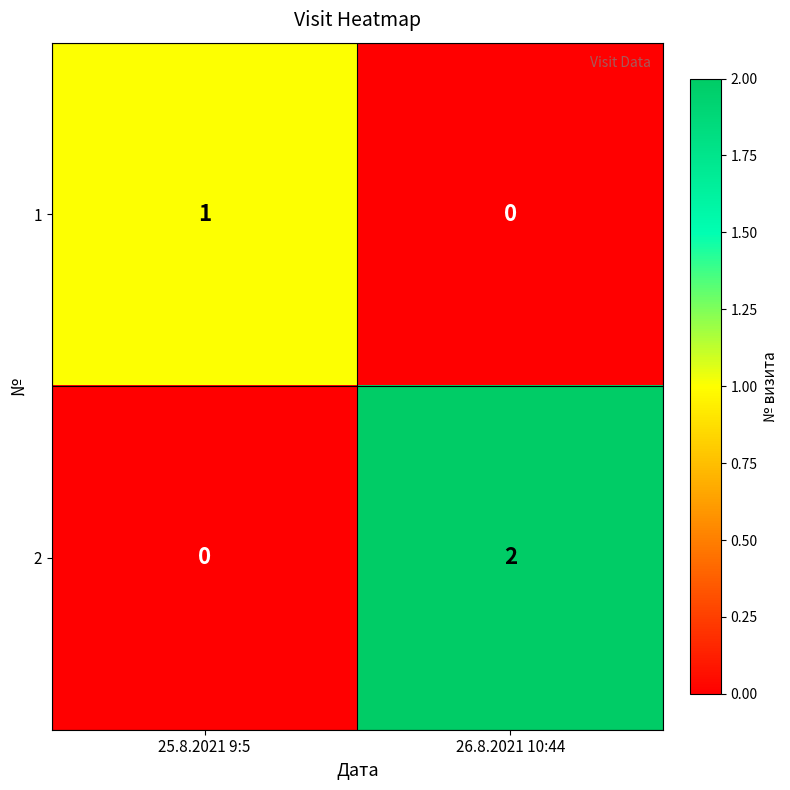

How many categories are shown in the chart?

2